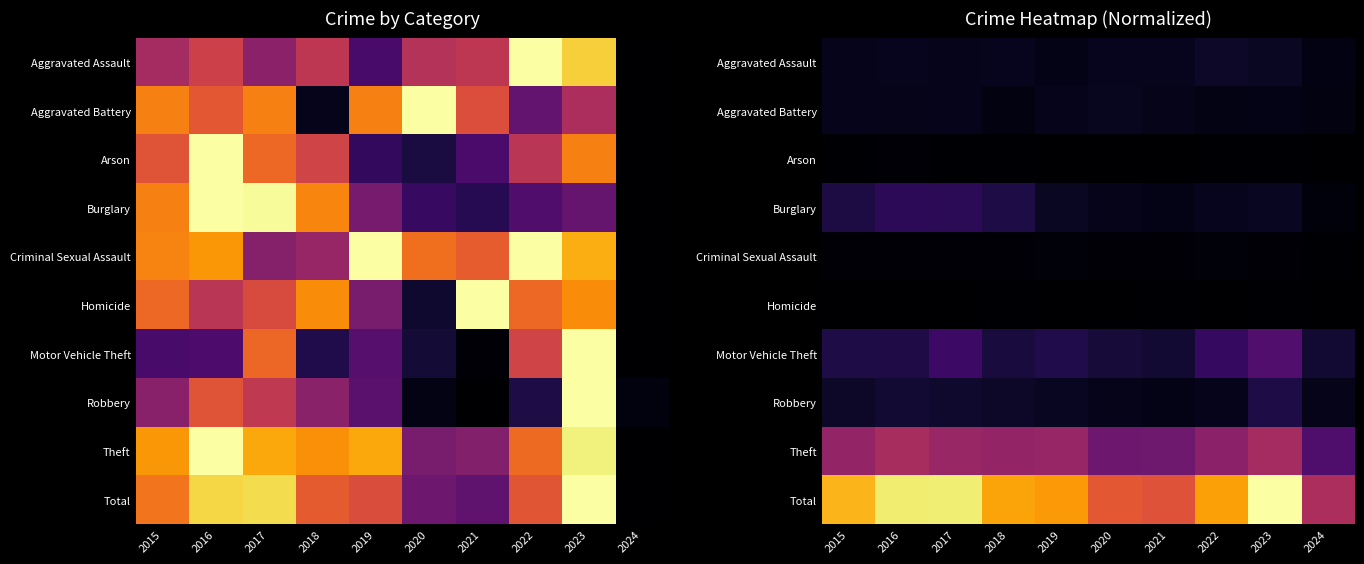

What is the total value across all series at 2017?

1.9